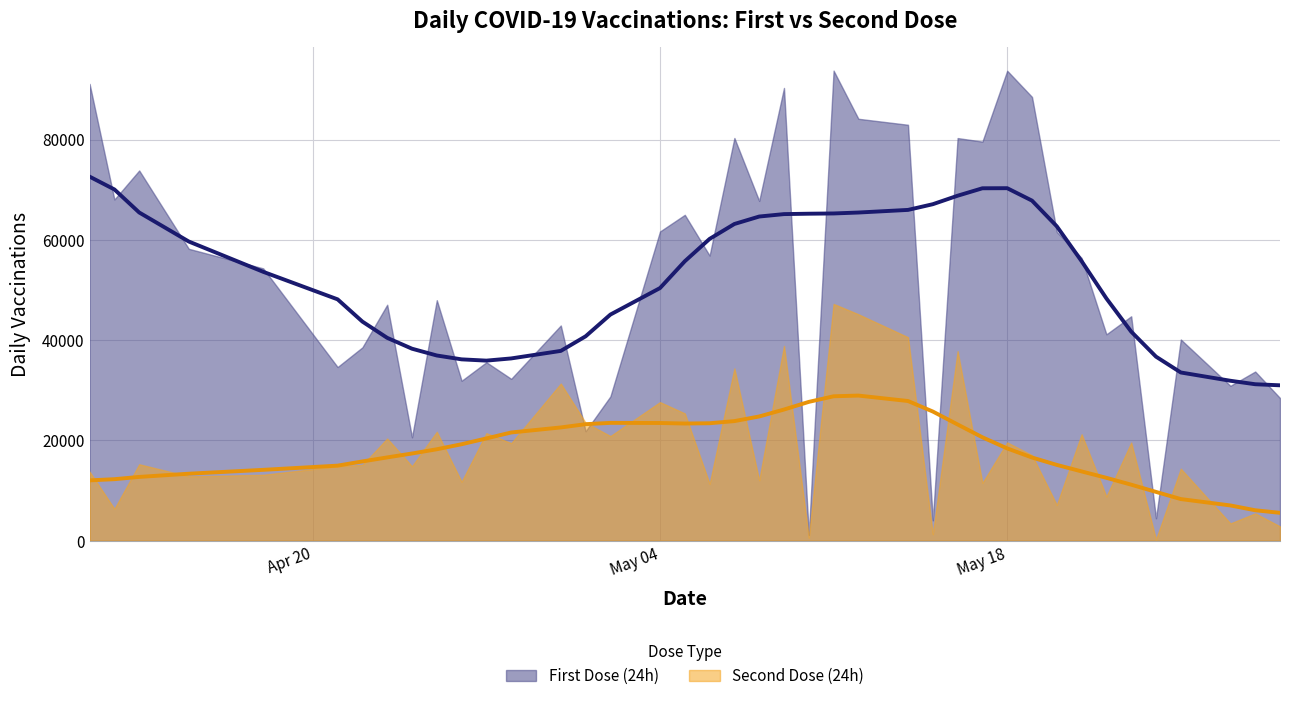

The smoothed second dose series shows 4279.5 at 30. True or false?

False